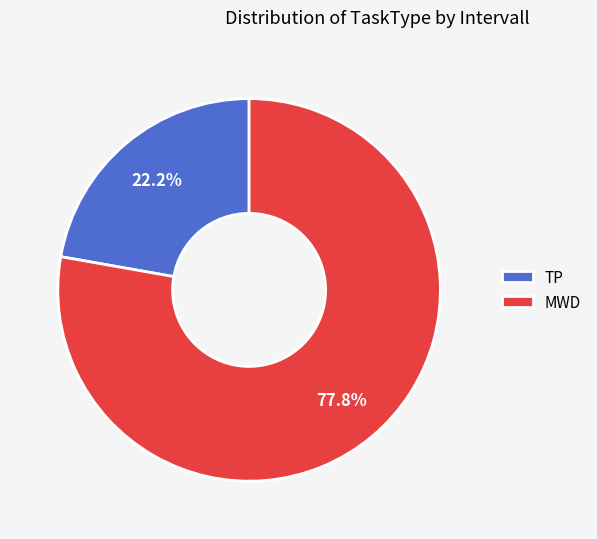

Count the number of slices in the pie.

2